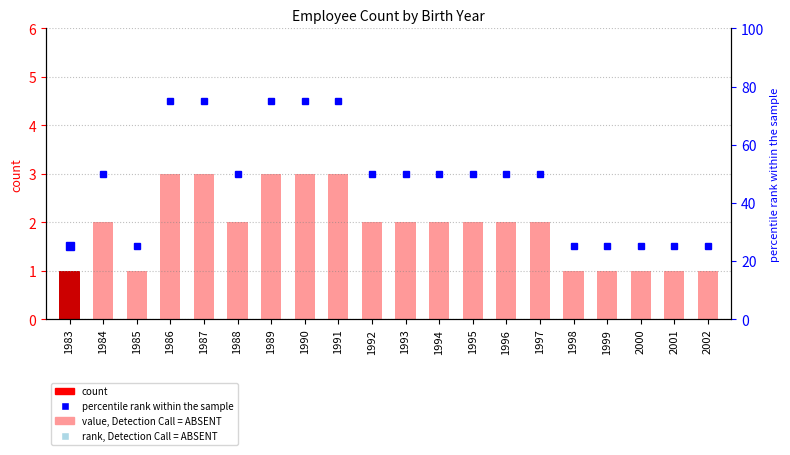

What is the difference between the highest and lowest values at 1983?

24